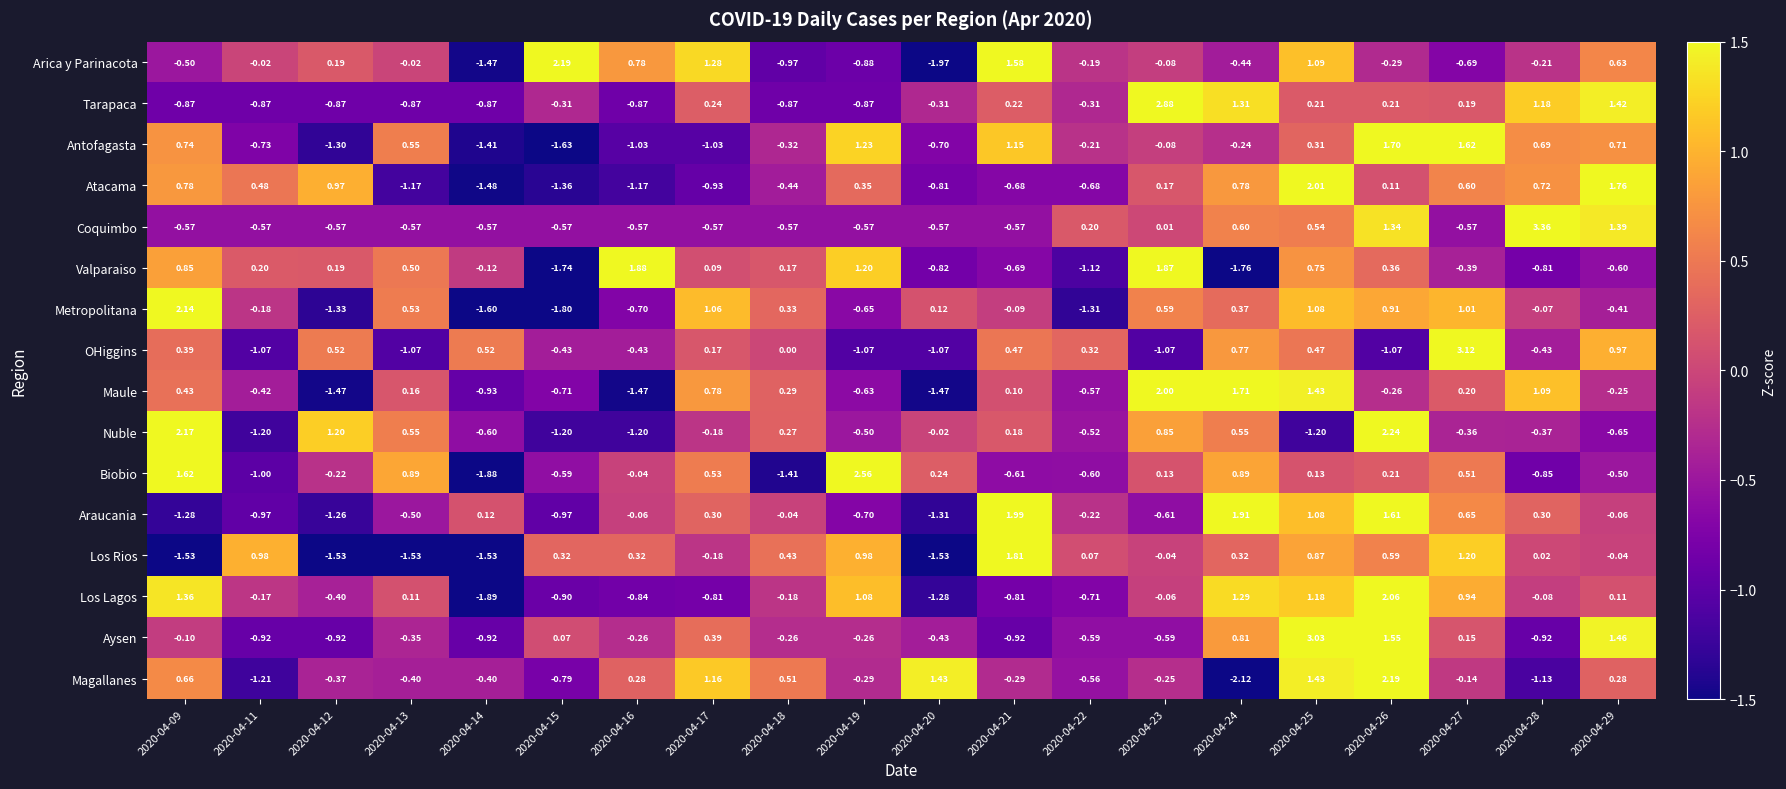

Which series has the largest total across all categories?

Coquimbo